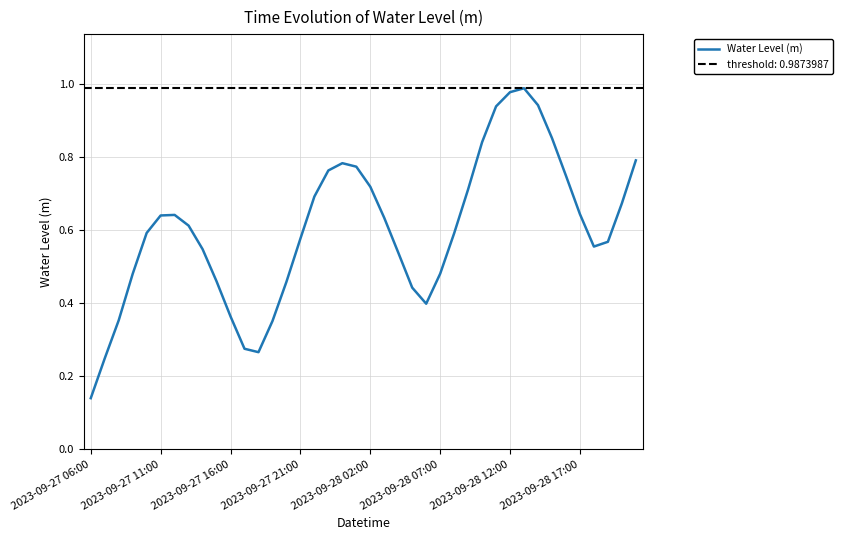

Does the chart have visible grid lines?

Yes